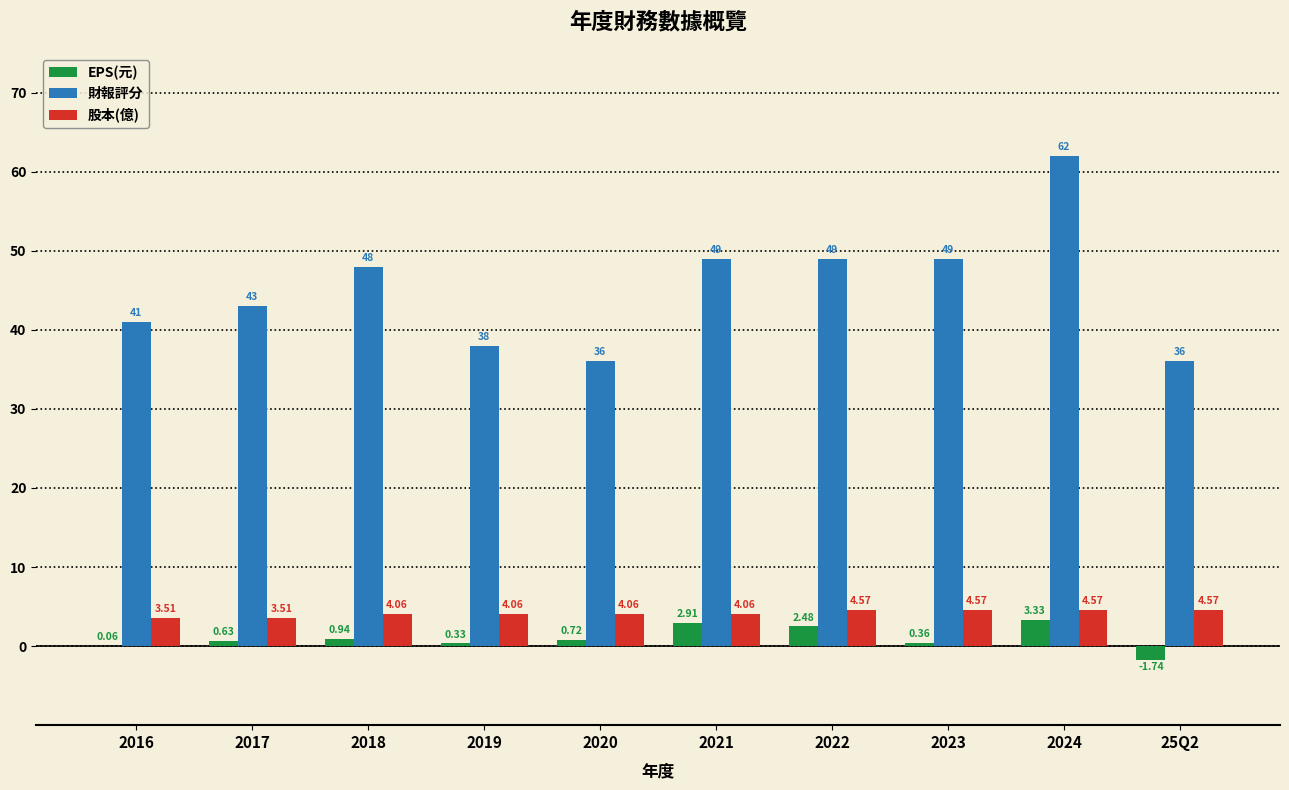

At which label is EPS(元) closest to 0?

2016